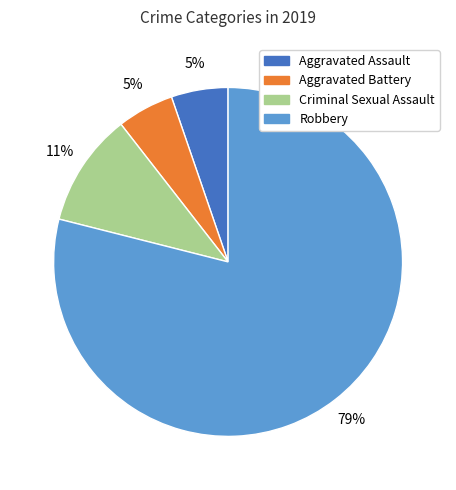

Which has a higher value, Aggravated Assault or Robbery?

Robbery